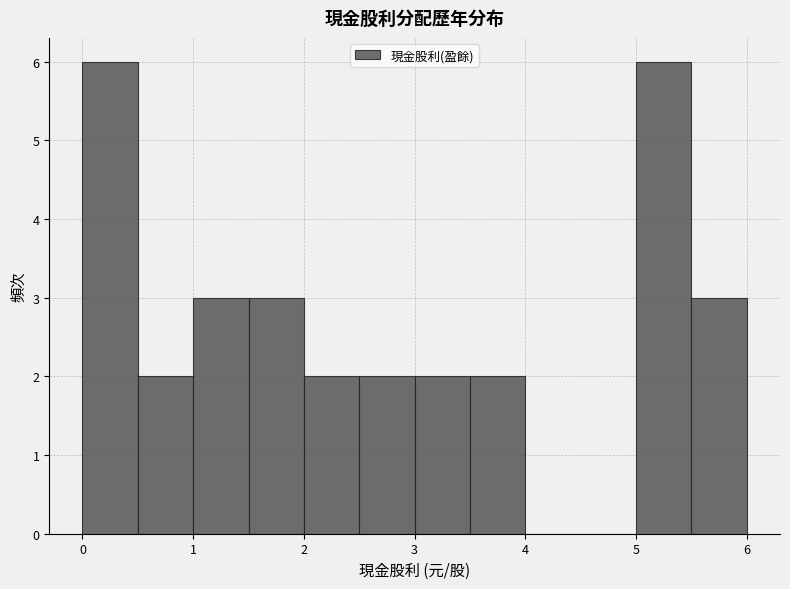

Reading left to right, transcribe this chart: for each bar, give the range it covers on the x-axis and its height. The values are not printed on the chart, so give them approximately, as read against the axis.

0.0 to 0.5: 6
0.5 to 1.0: 2
1.0 to 1.5: 3
1.5 to 2.0: 3
2.0 to 2.5: 2
2.5 to 3.0: 2
3.0 to 3.5: 2
3.5 to 4.0: 2
4.0 to 4.5: 0
4.5 to 5.0: 0
5.0 to 5.5: 6
5.5 to 6.0: 3